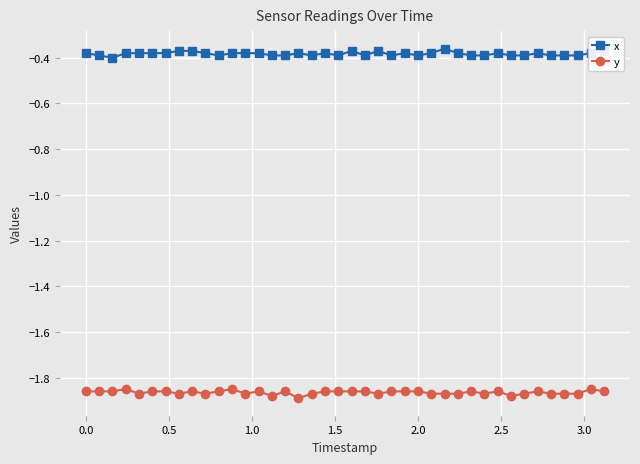

Which series has the largest total across all categories?

x